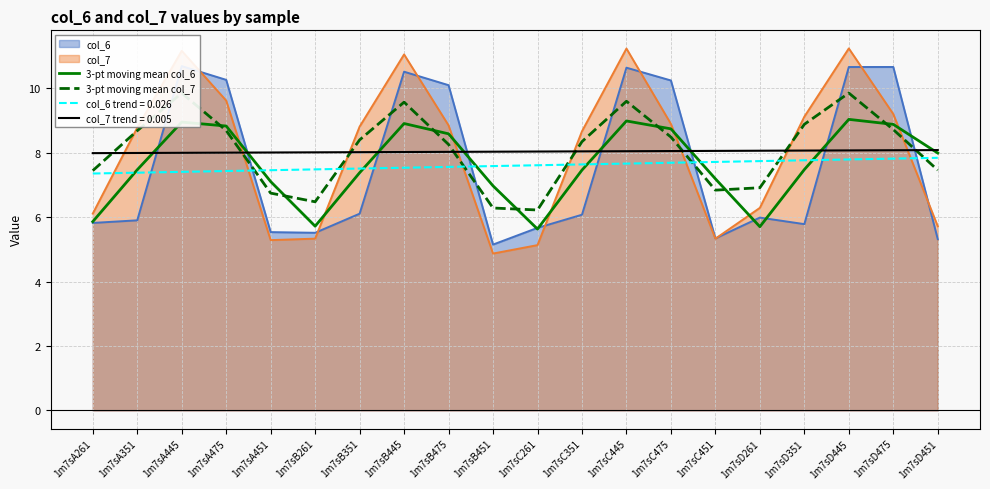

True or false: col_7 and col_6 trend = 0.026 intersect in this chart.

True